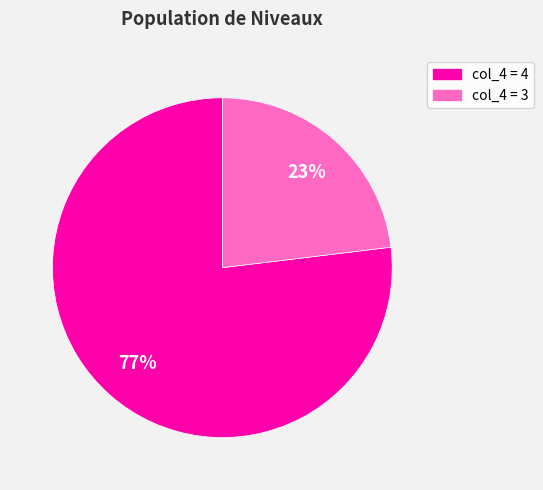

Does any single category account for the majority?

Yes